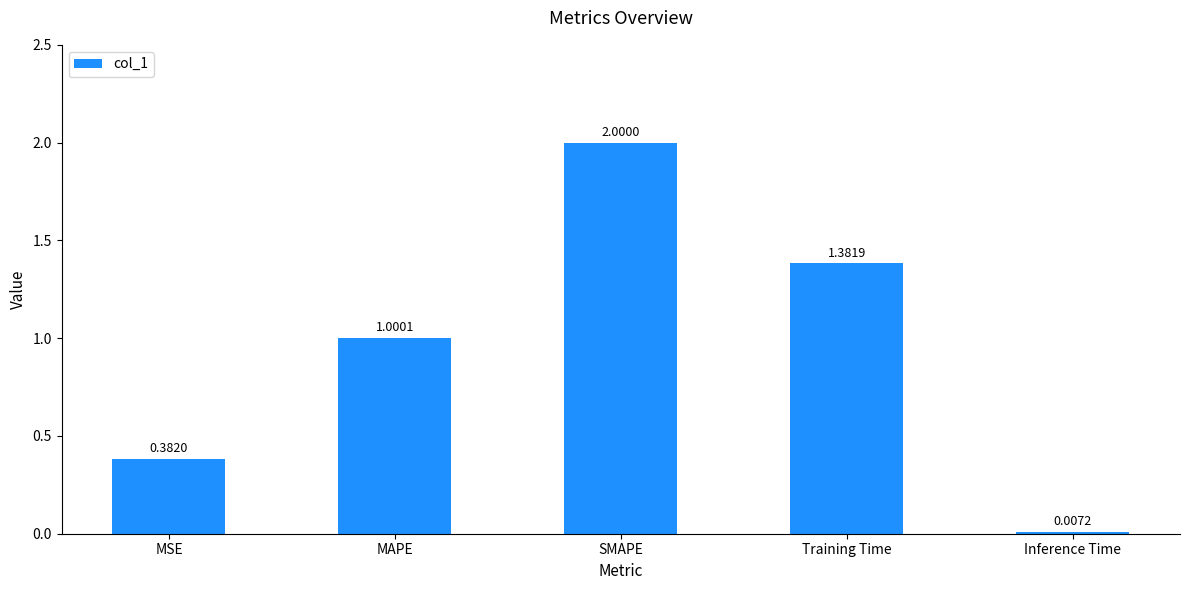

Where does the data first go above 1?

MAPE